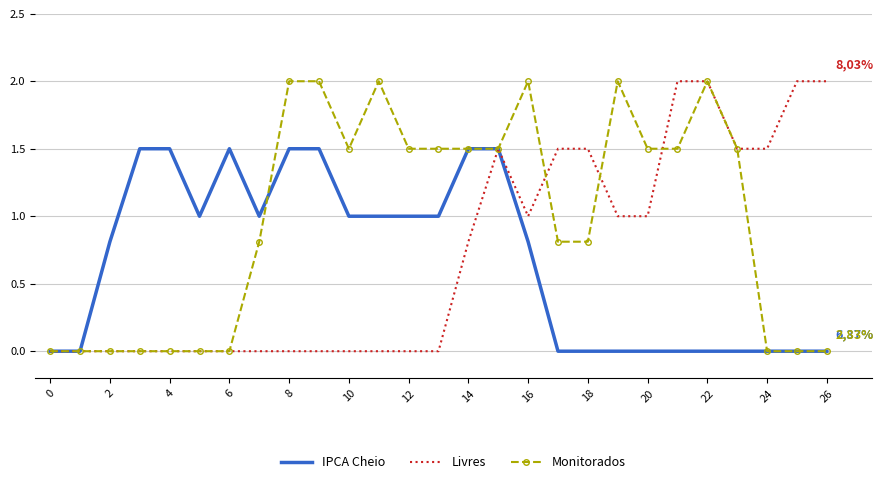

Which series has the largest total across all categories?

Monitorados